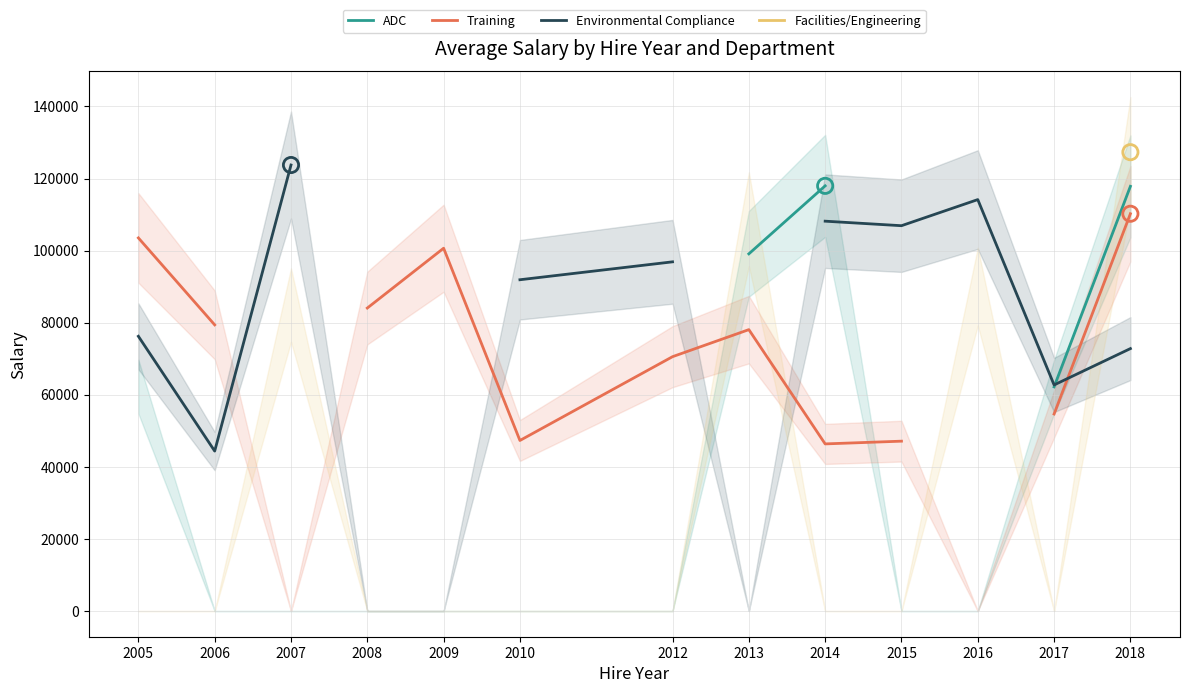

Which series reaches the minimum Y coordinate?

Environmental Compliance